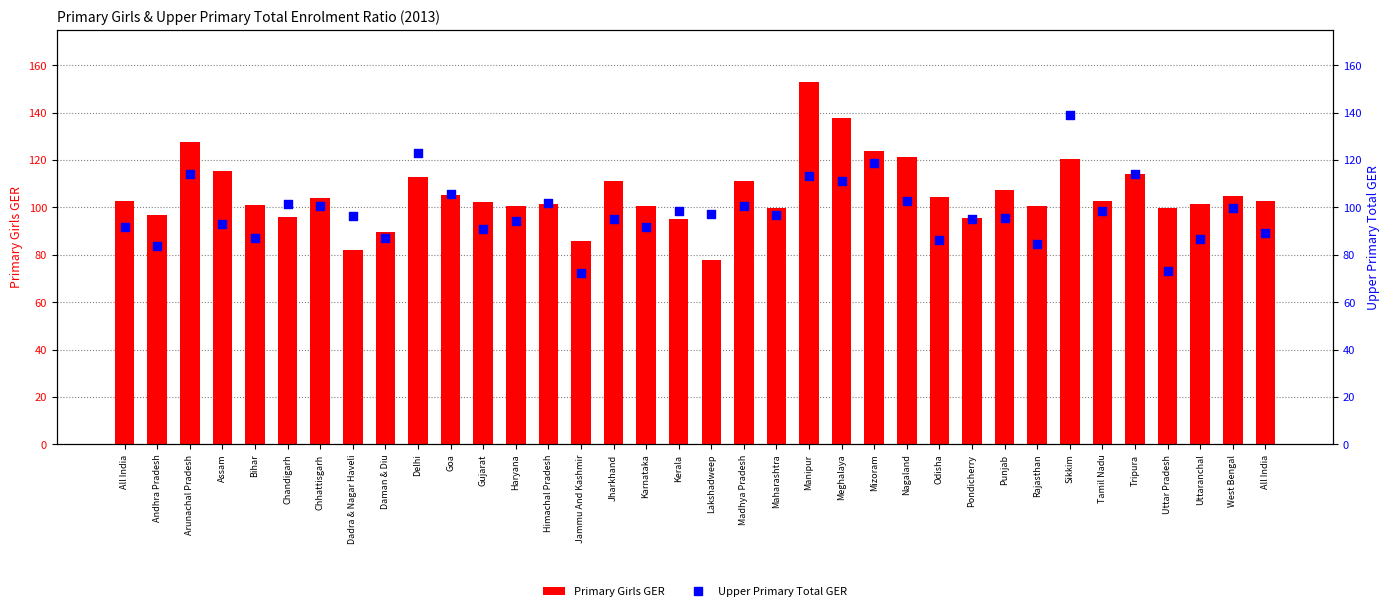

What is the total value across all series at Nagaland?

223.7